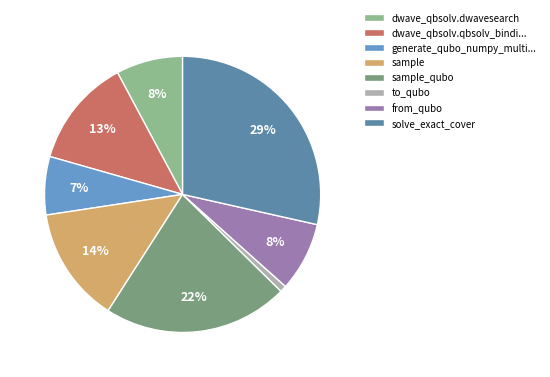

Is it true that solve_exact_cover is 29% of the pie?

True